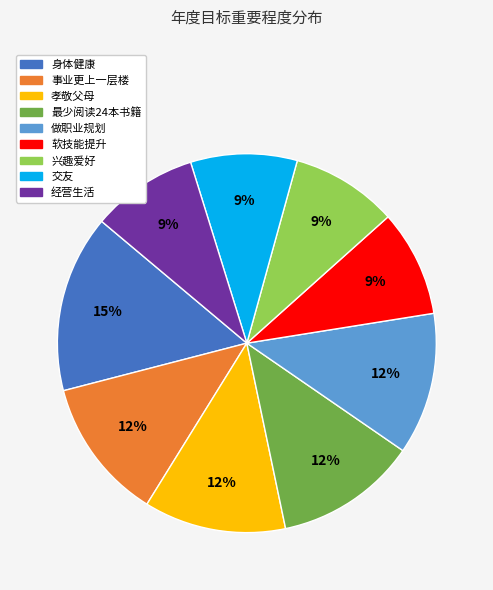

What is the ratio of the value at 事业更上一层楼 to the value at 最少阅读24本书籍?

1.0